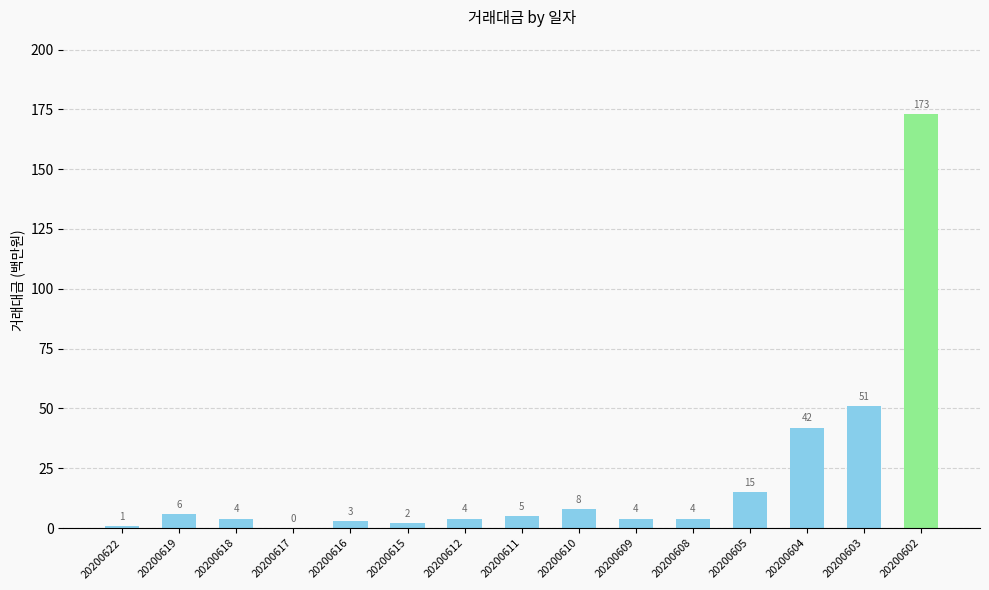

What is the maximum value shown in the chart?

173